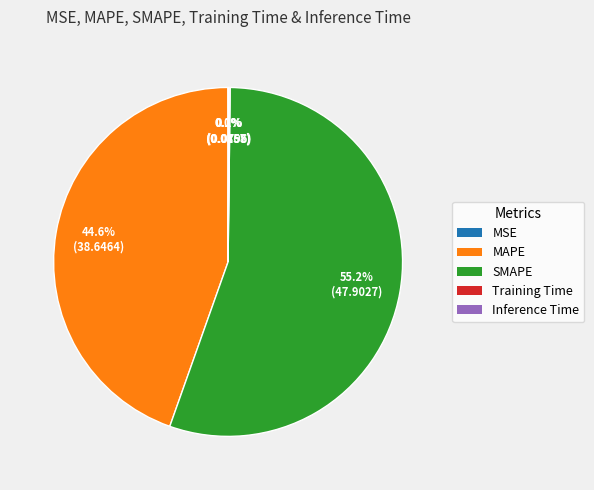

What portion of the pie excludes MAPE?

55.4%